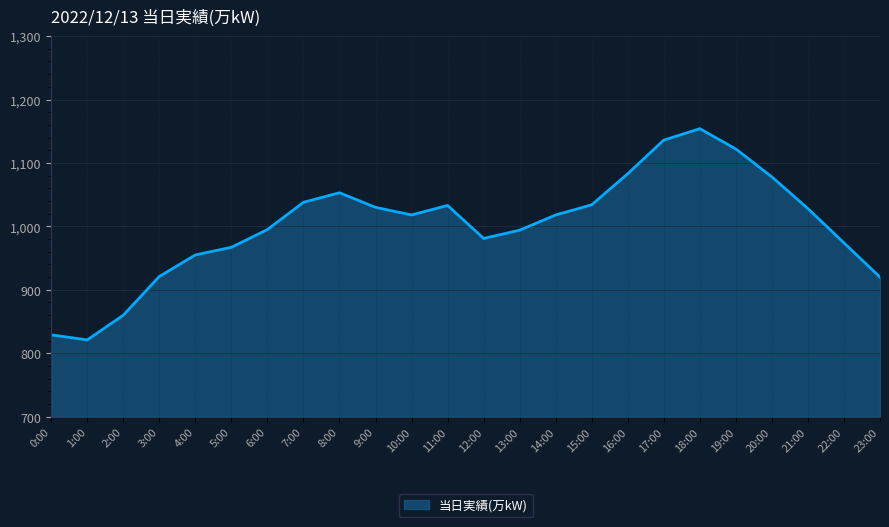

What value does the data have at 4:00?

955